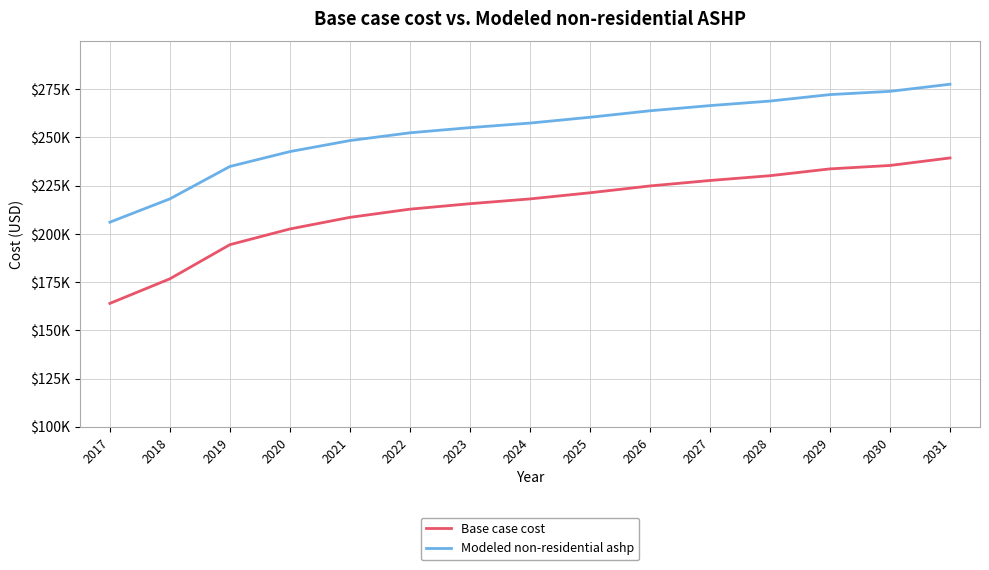

Does the chart display data point markers on the line(s)?

No